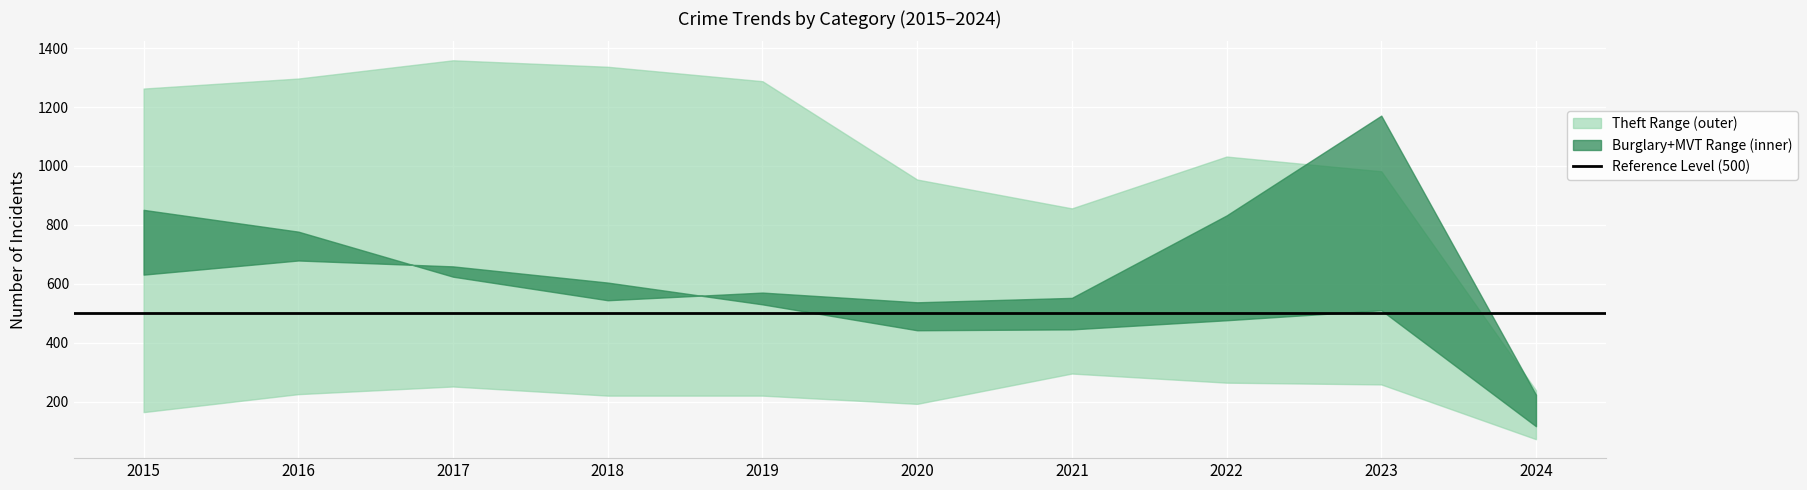

Is it true that Aggravated Battery equals 464 at 2020?

False